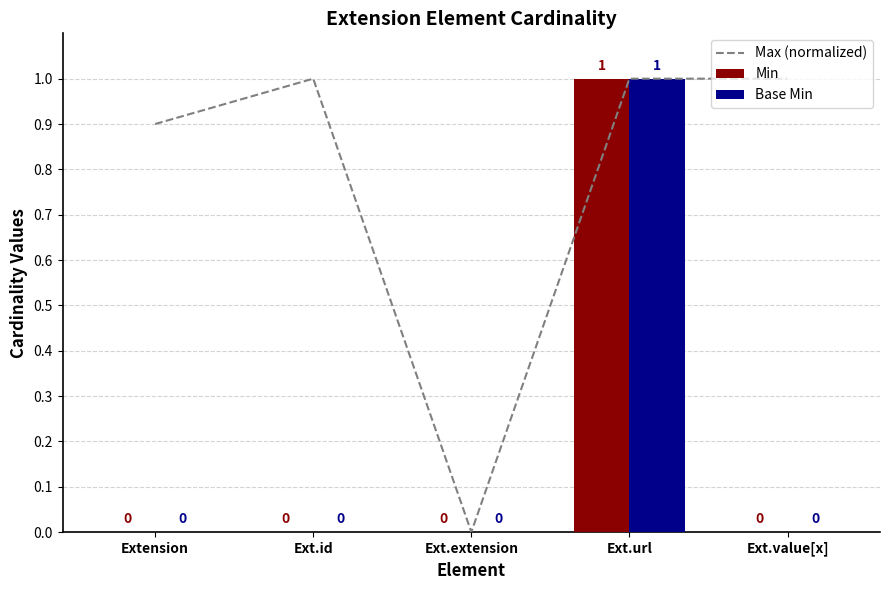

At which category does the chart reach its peak across all series?

Ext.id